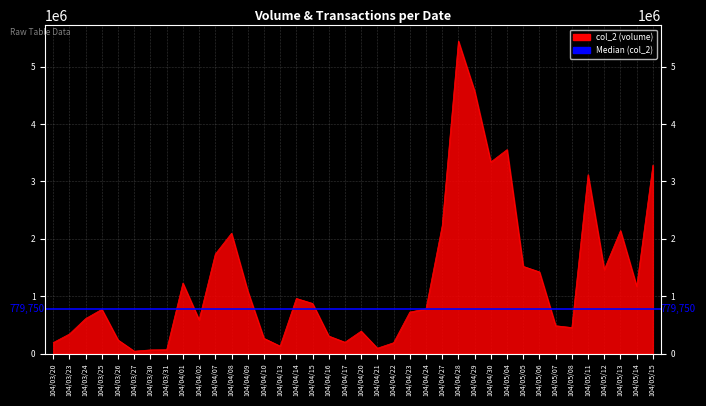

What is the label of the 13th point from the right?

104/04/28